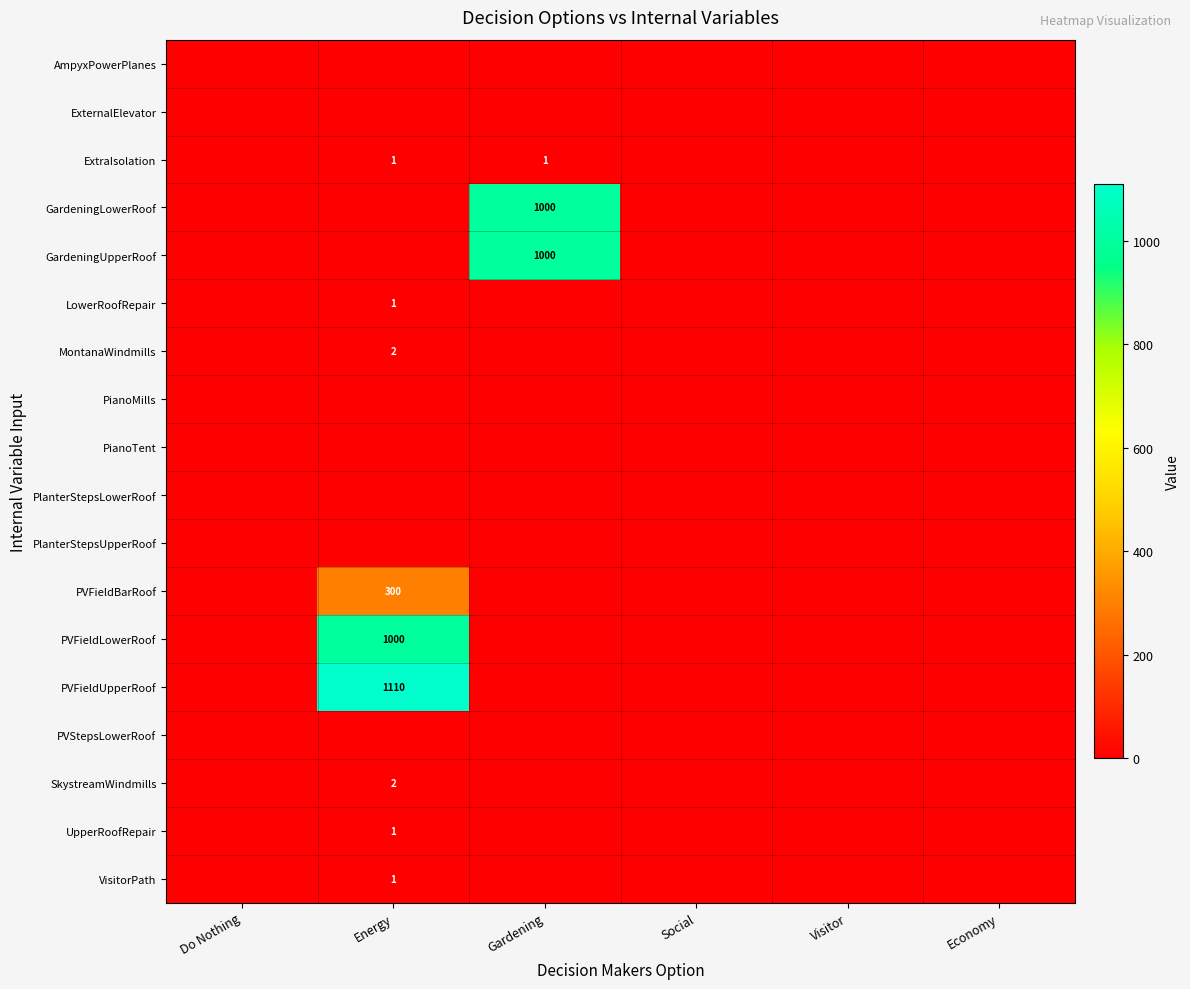

Is it true that UpperRoofRepair equals 1 at Energy?

True